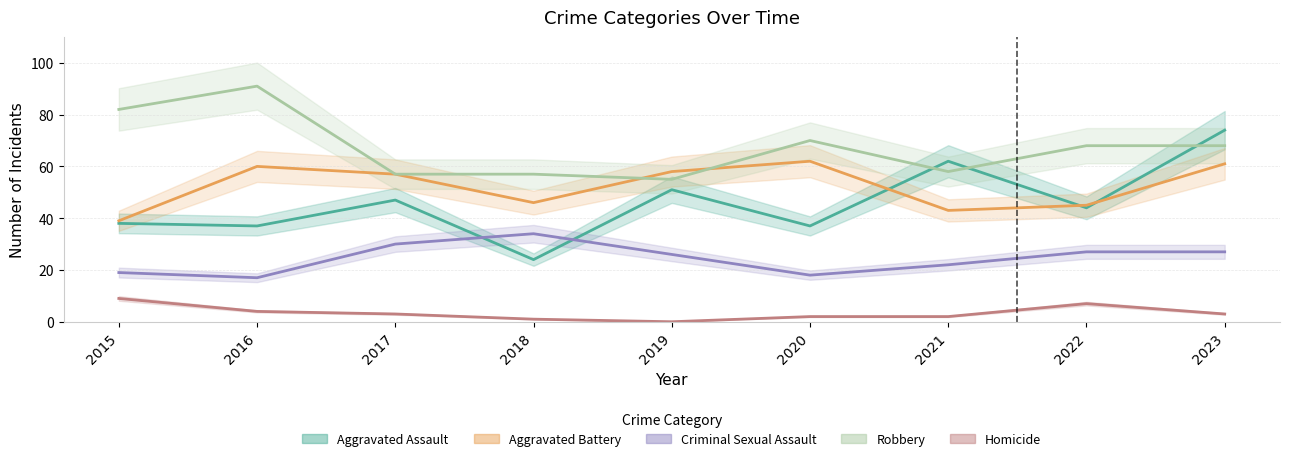

What is the maximum value shown in the chart?

91